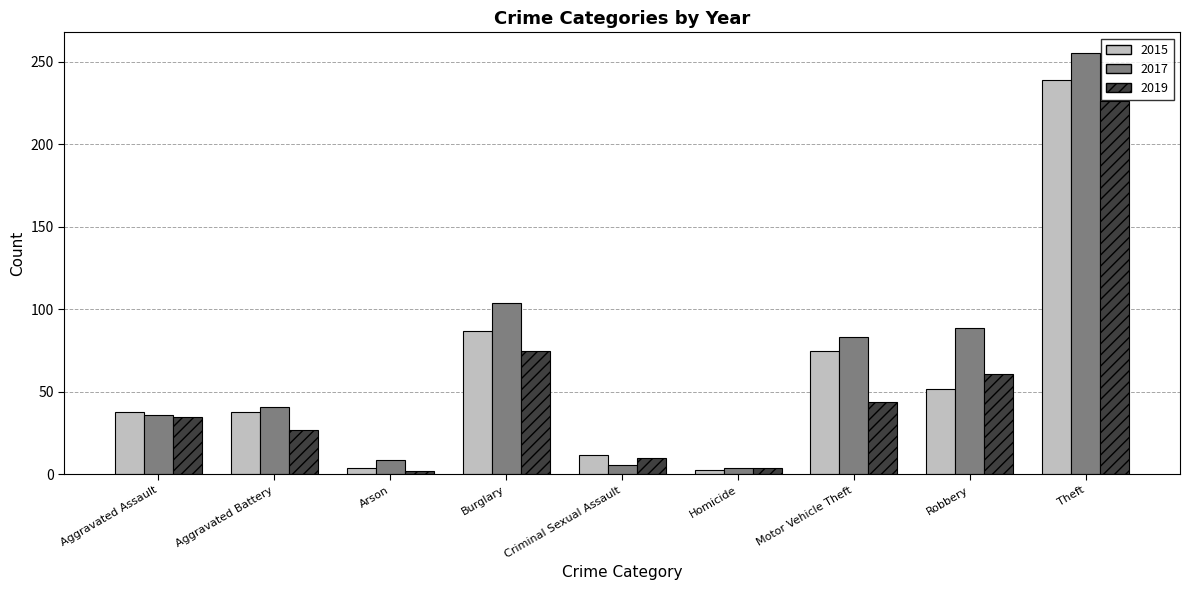

What is the label of the 7th bar from the left?

Motor Vehicle Theft